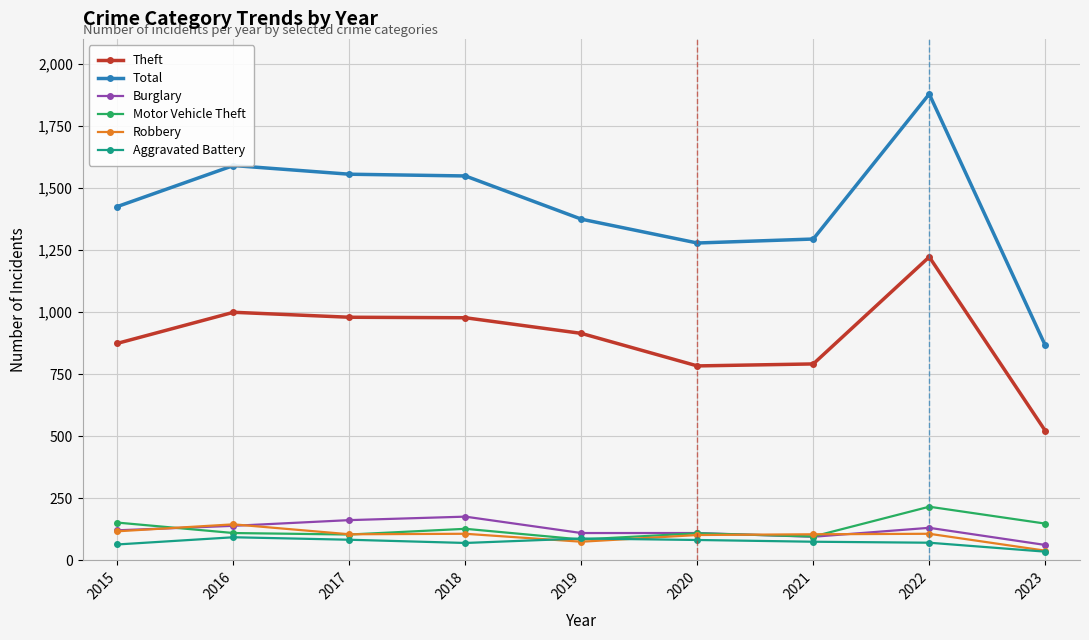

Is it true that Theft equals 881 at 2023?

False